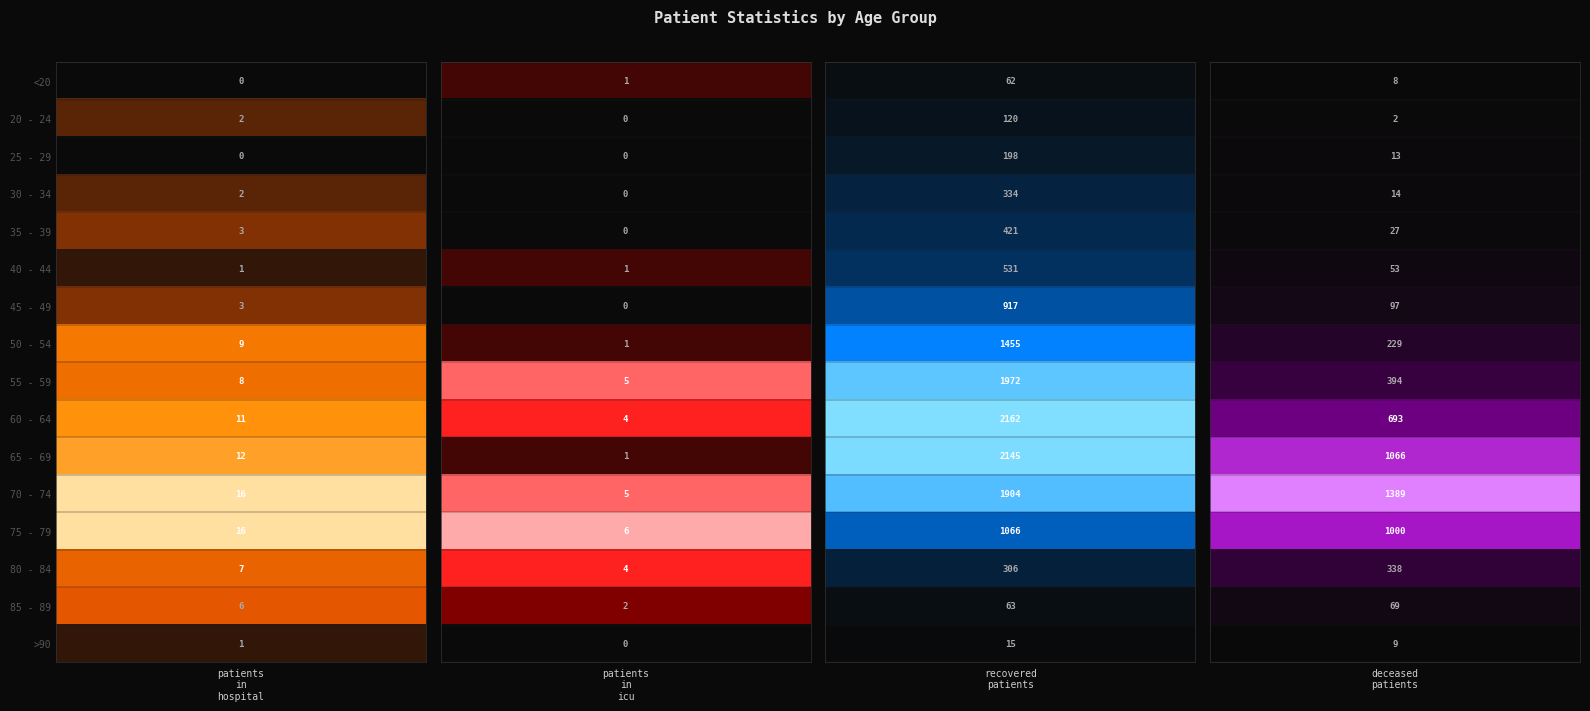

What is the difference between the maximum and minimum values in the 85 - 89 series?

67